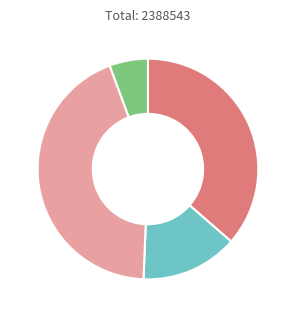

Is there any slice that represents more than half of the pie?

No